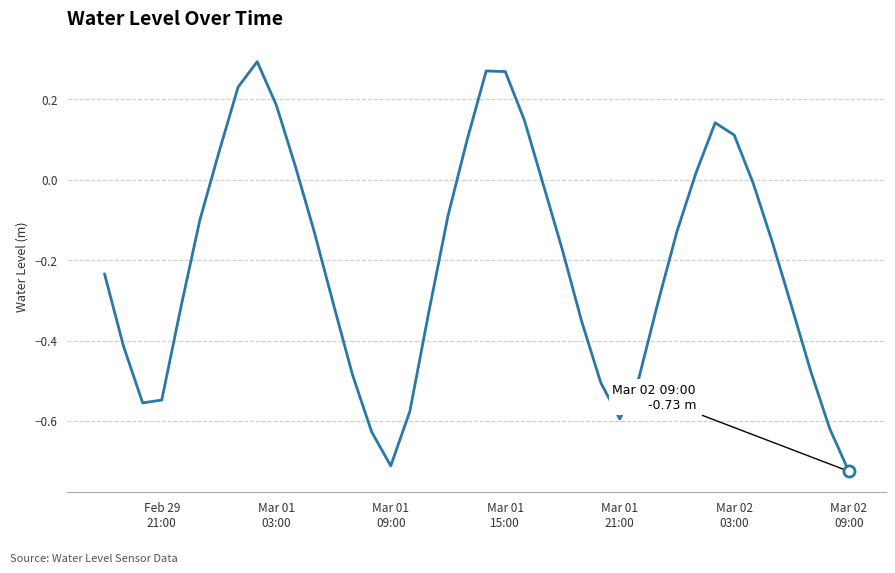

True or false: there are more than 2 points higher than both neighbors.

True